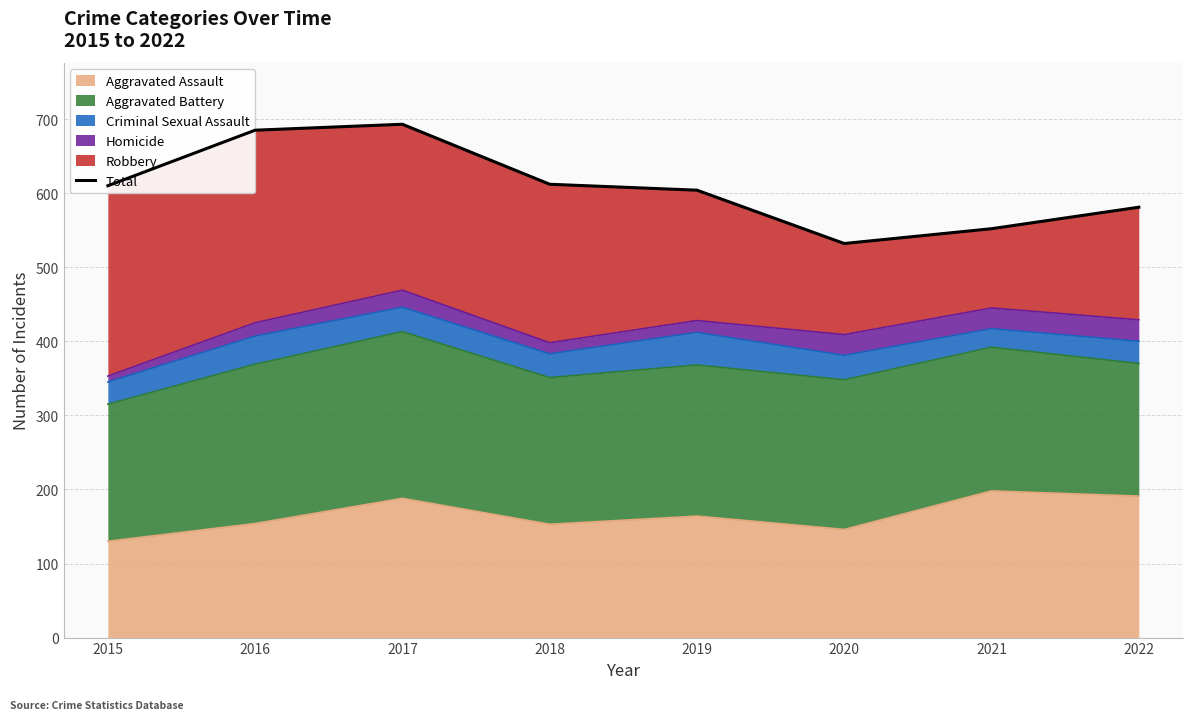

How many data points are above 610?

3